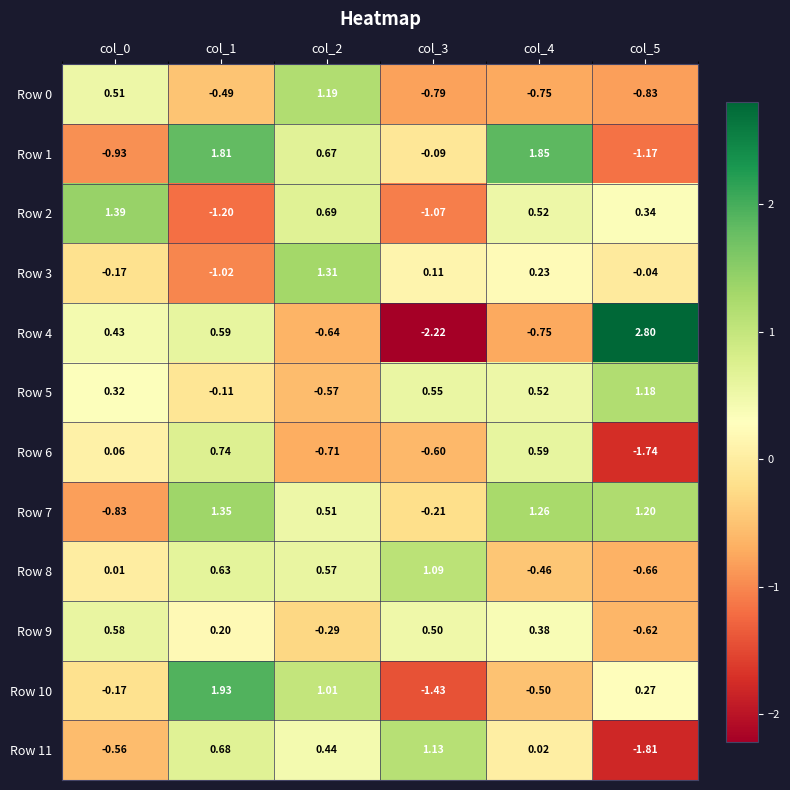

Which series has the largest range (max minus min)?

Row 4